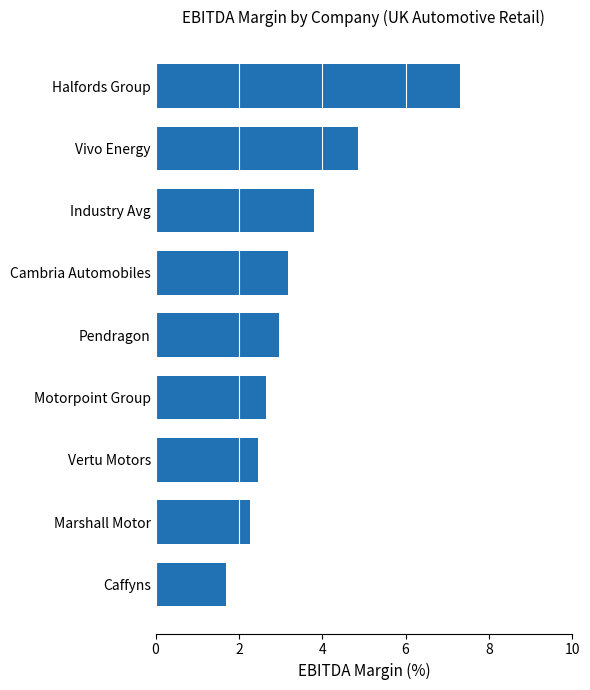

The value at Pendragon is 5.1. True or false?

False